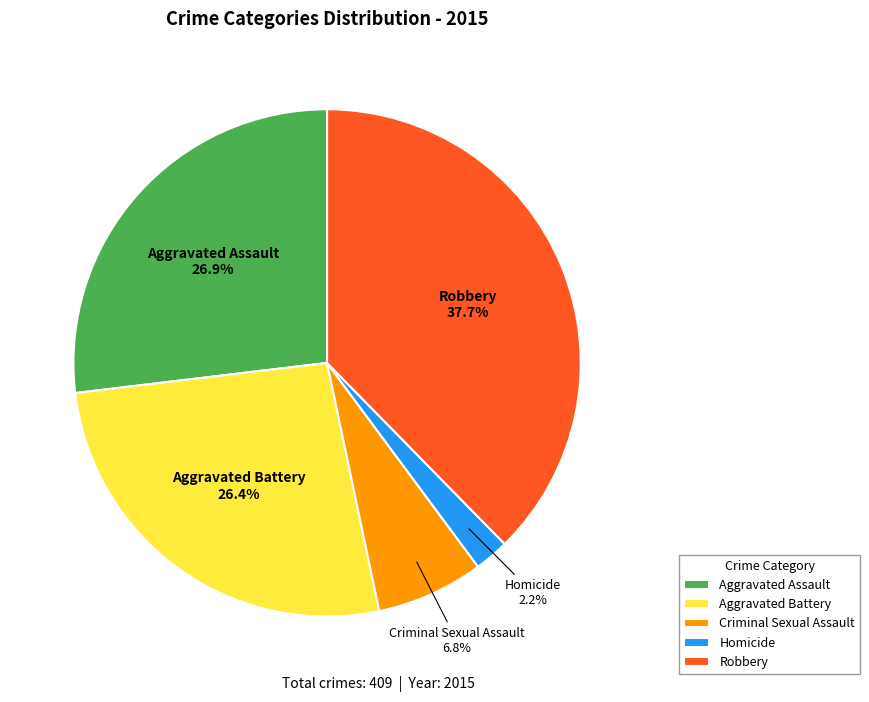

To the nearest percent, what is the difference between the largest and smallest slice percentages?

35%